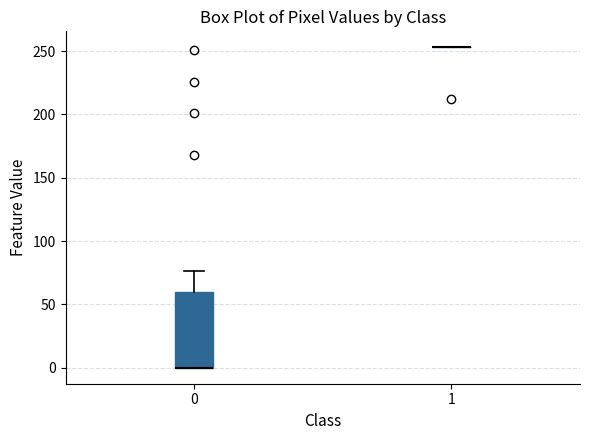

Reading left to right, read every box against the y-axis: the position of its median line, the range the box covers, and the ends of its whiskers. The values are not printed on the chart, so give them approximately, as read against the axis.

0: median 0 (drawn on the box's lower edge), box 0 to 60, whiskers 0 to 75
1: box collapsed to a line at 255, whiskers 255 to 255